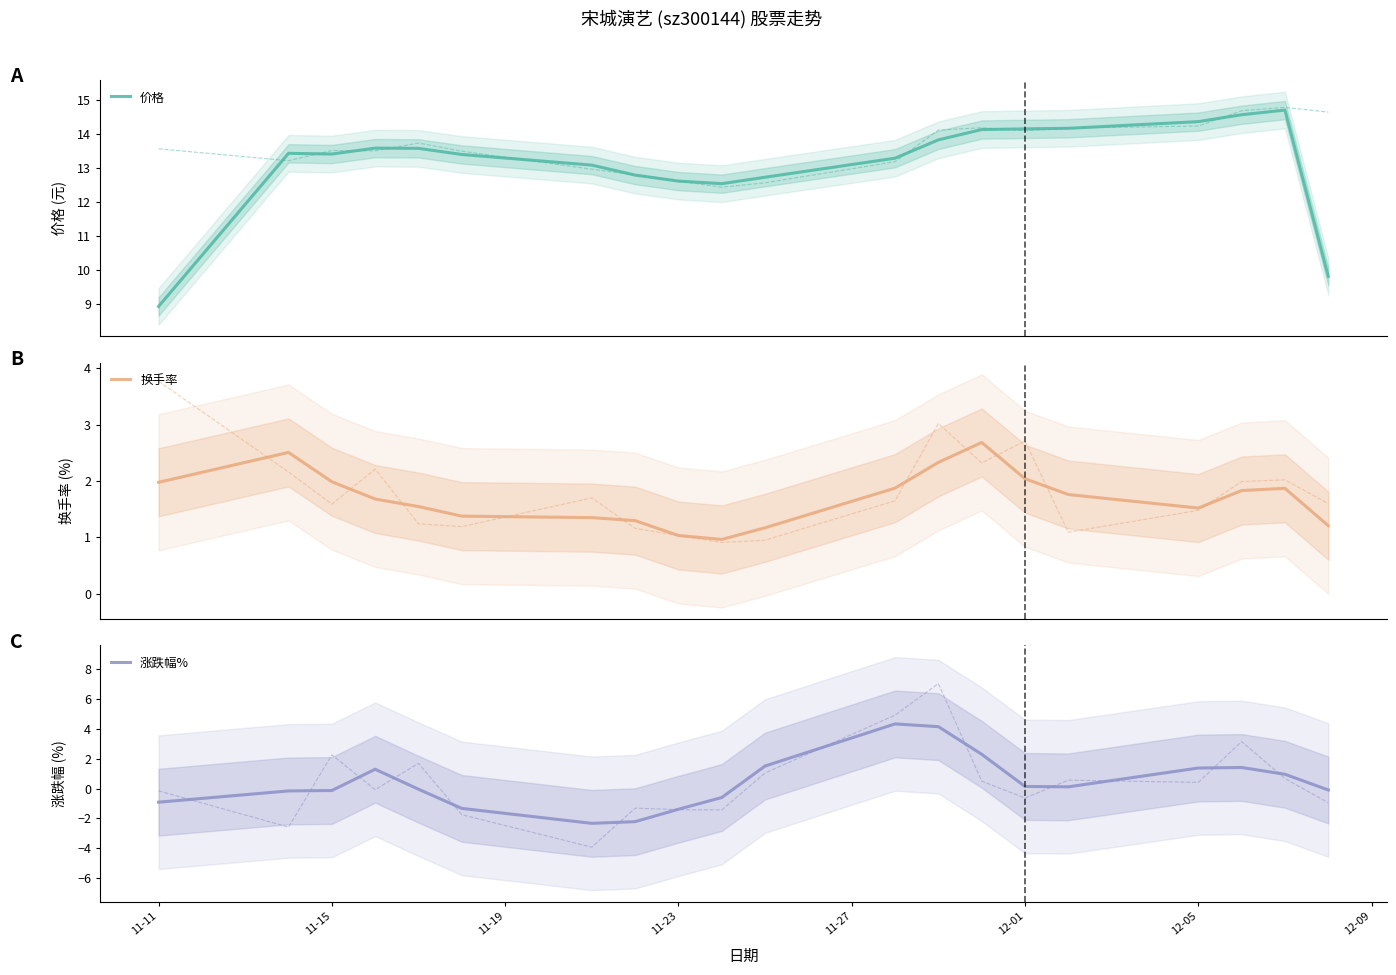

What is the value of the 价格 point at the 17th from the left?

14.4